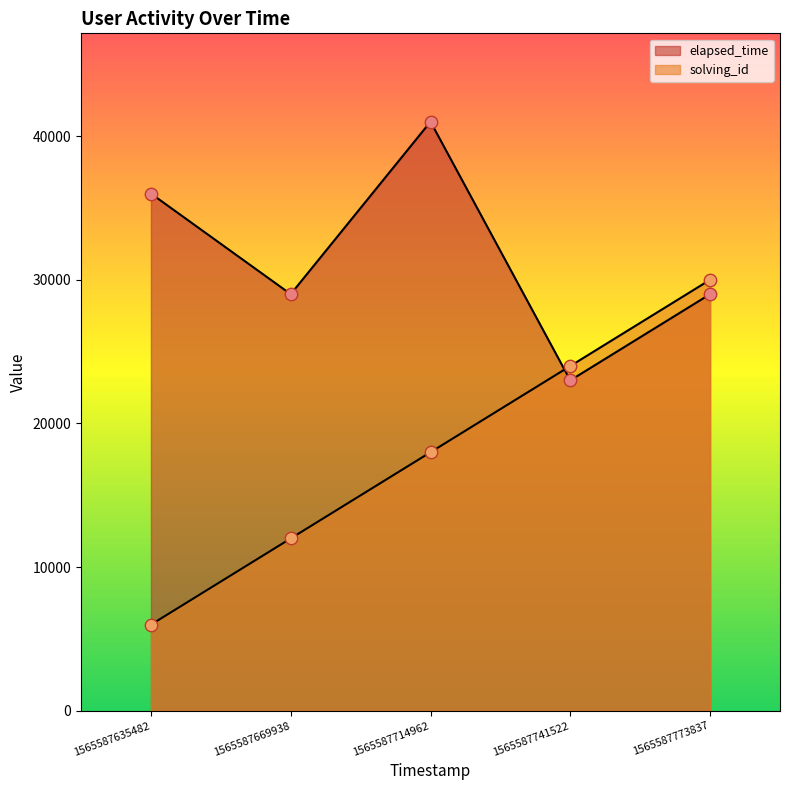

At how many categories does at least one series exceed 13184?

5